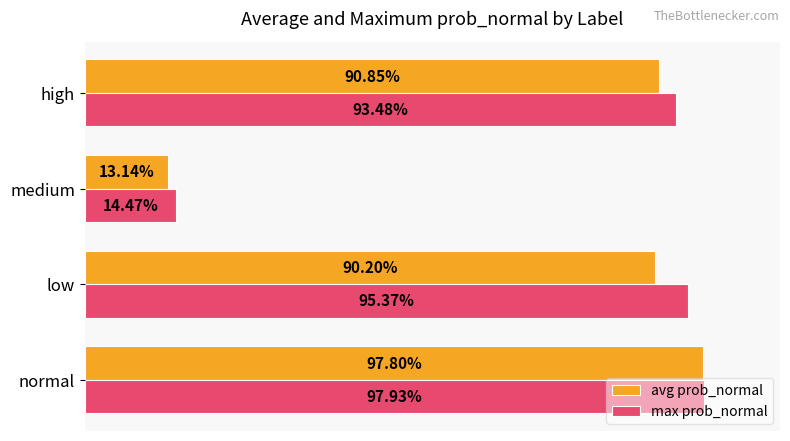

What are all the series names shown in the legend?

avg prob_normal, max prob_normal